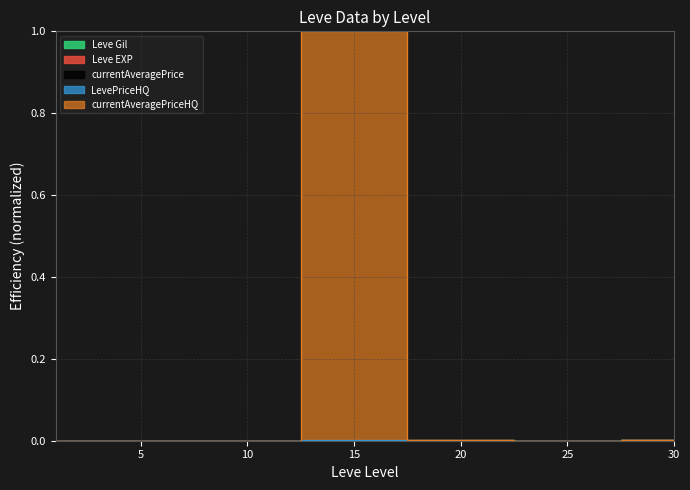

True or false: Leve EXP and Leve Gil intersect in this chart.

False